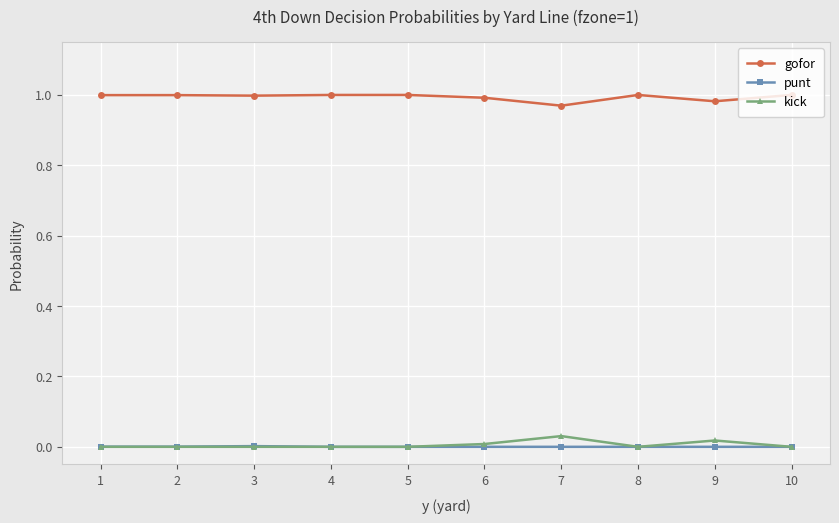

Is the value of kick at 8 greater than the value of gofor at 10?

No